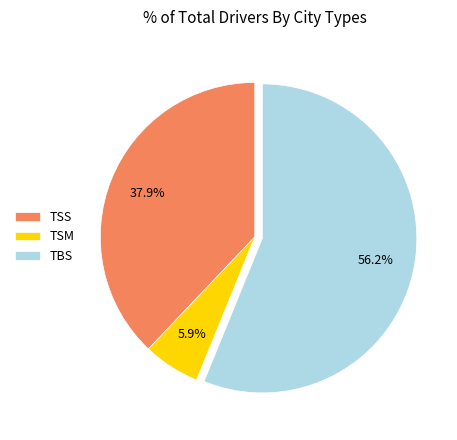

What percentage is the TSM slice, to the nearest percent?

6%